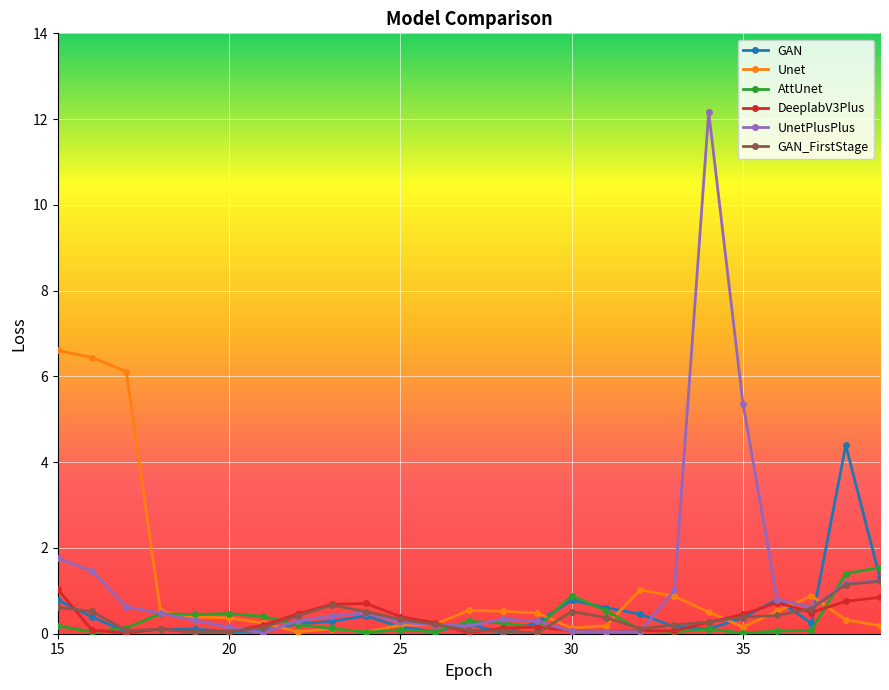

What is the maximum value shown in the chart?

12.2